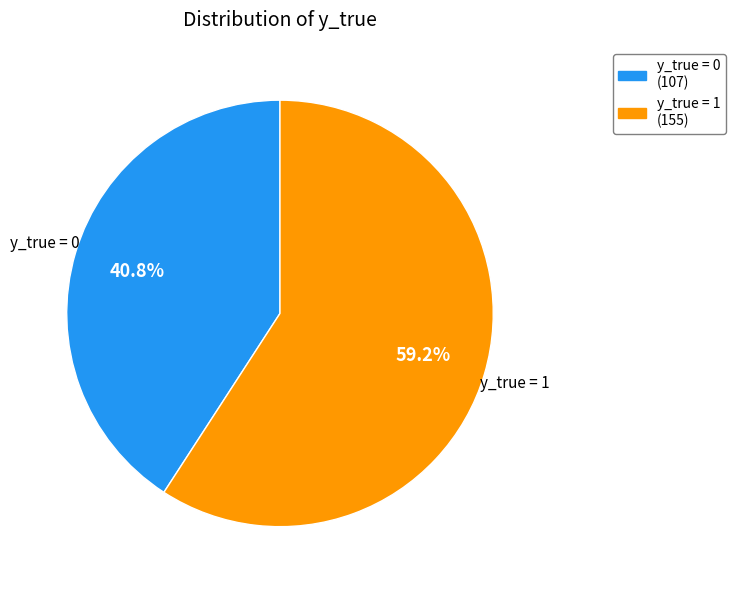

Is there a majority slice in this chart?

Yes